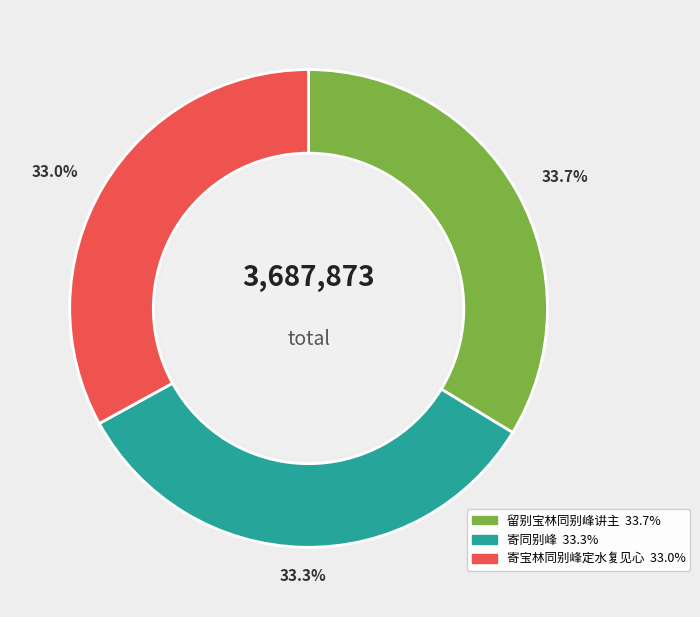

Count the number of slices in the pie.

3